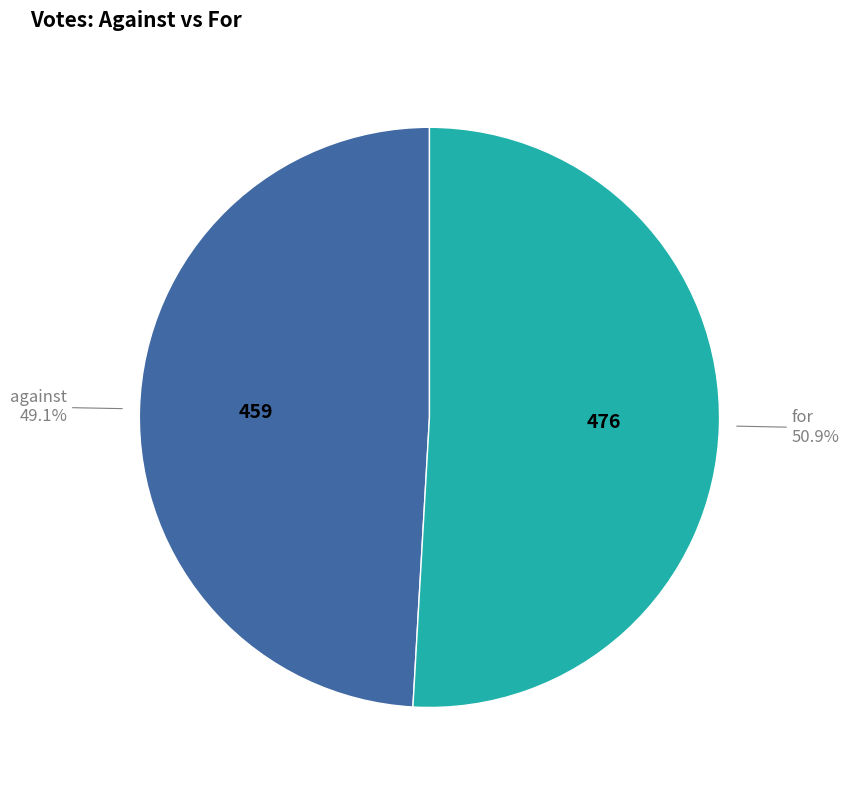

Between against and for, which is larger?

for